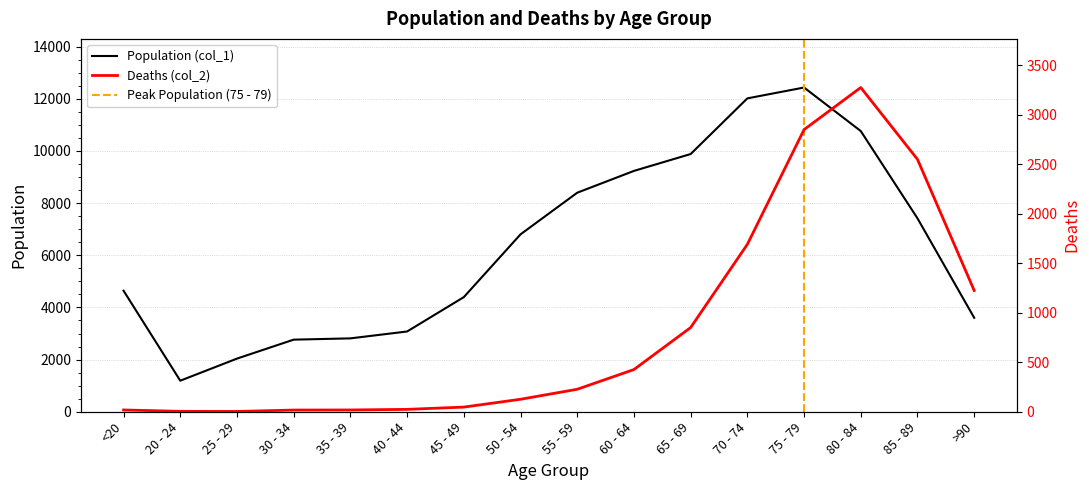

What is the sum of all Deaths (col_2) values?

13343